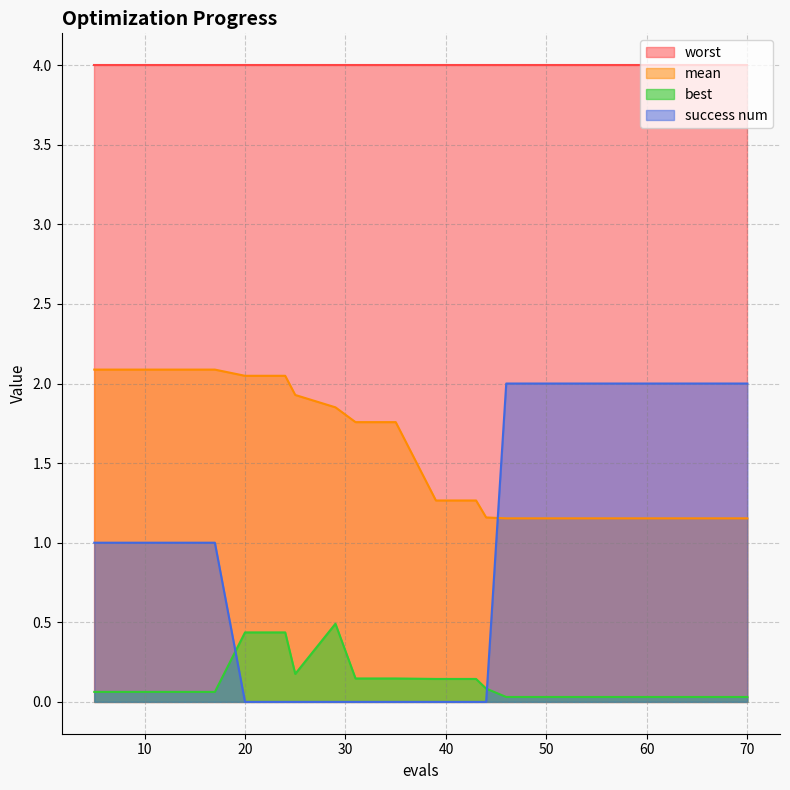

Which series has the largest total across all categories?

worst